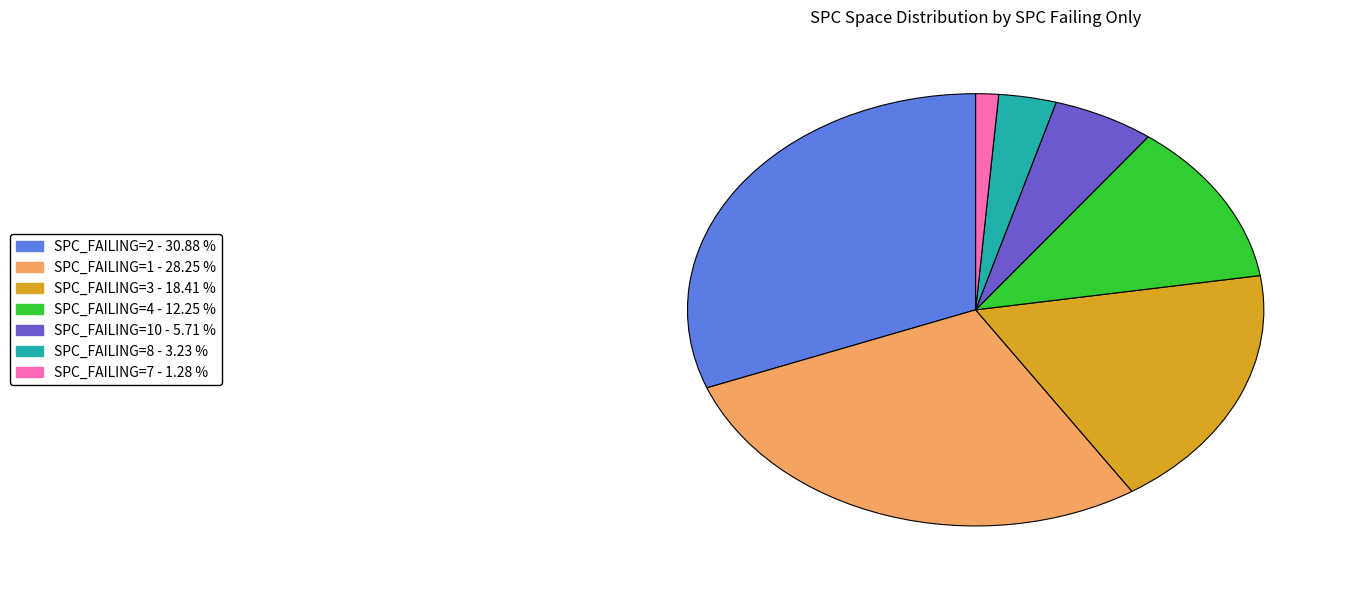

Is there a majority slice in this chart?

No